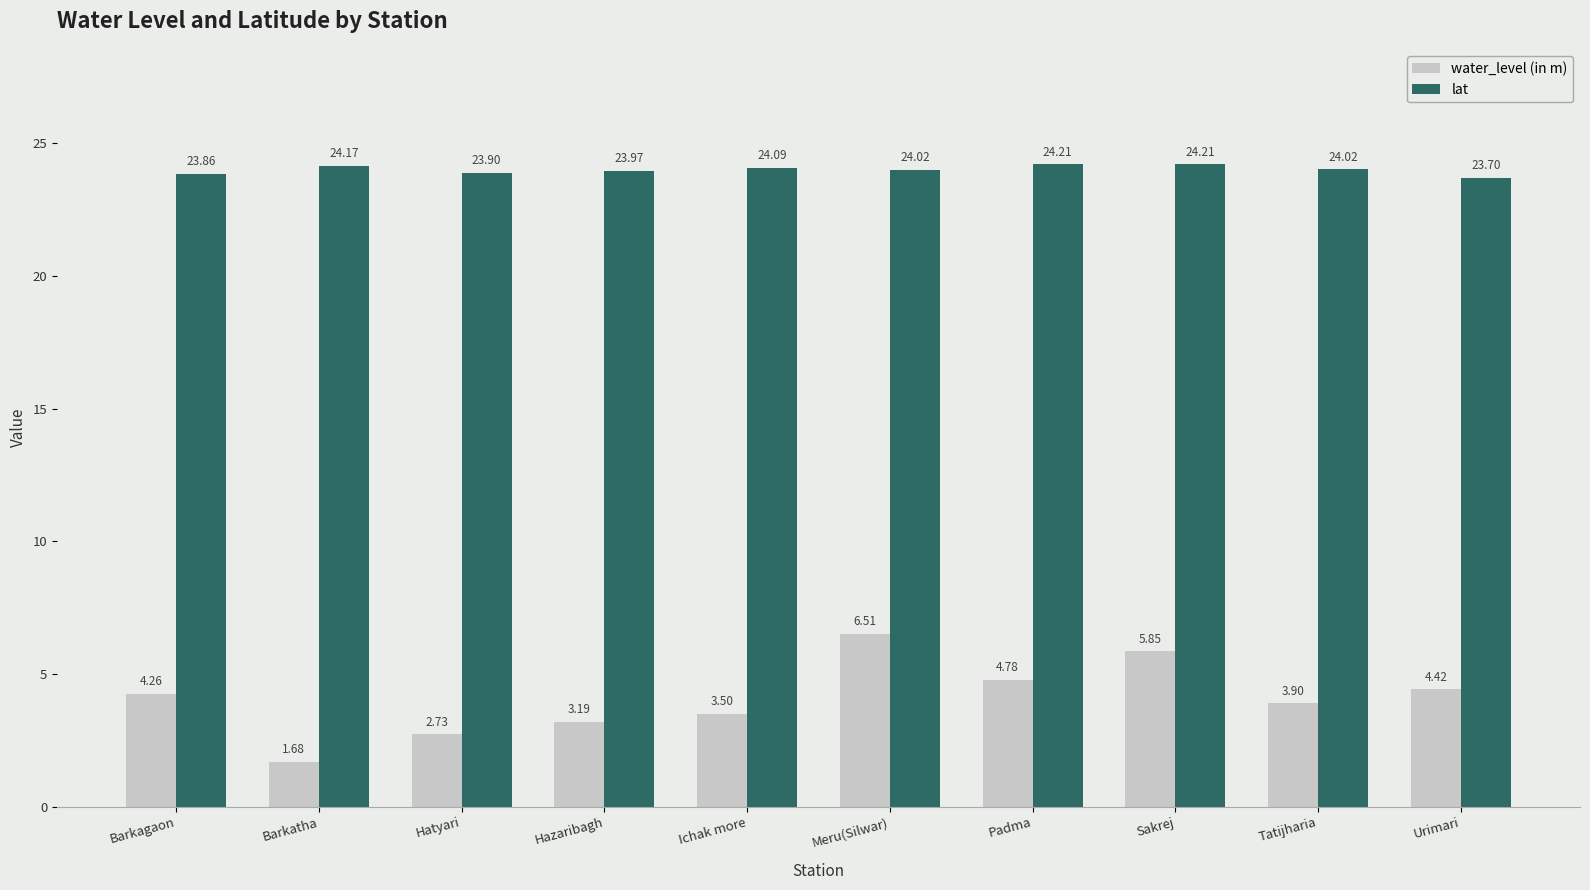

The value of water_level (in m) at Barkagaon is 0.9. True or false?

False